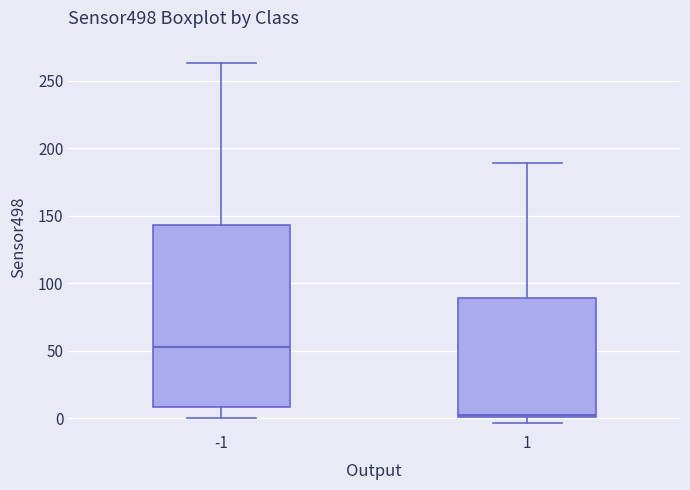

Reading left to right, read every box against the y-axis: the position of its median line, the range the box covers, and the ends of its whiskers. The values are not printed on the chart, so give them approximately, as read against the axis.

-1: median 50, box 10 to 145, whiskers 0 to 265
1: median 5, box 0 to 90, whiskers -5 to 190